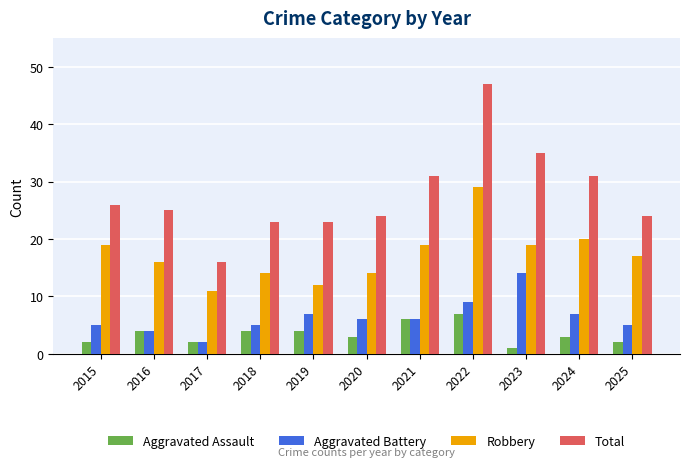

Reading left to right, transcribe all the data shown in this chart.

Aggravated Assault: 2015=2	2016=4	2017=2	2018=4	2019=4	2020=3	2021=6	2022=7	2023=1	2024=3	2025=2
Aggravated Battery: 2015=5	2016=4	2017=2	2018=5	2019=7	2020=6	2021=6	2022=9	2023=14	2024=7	2025=5
Robbery: 2015=19	2016=16	2017=11	2018=14	2019=12	2020=14	2021=19	2022=29	2023=19	2024=20	2025=17
Total: 2015=26	2016=25	2017=16	2018=23	2019=23	2020=24	2021=31	2022=47	2023=35	2024=31	2025=24